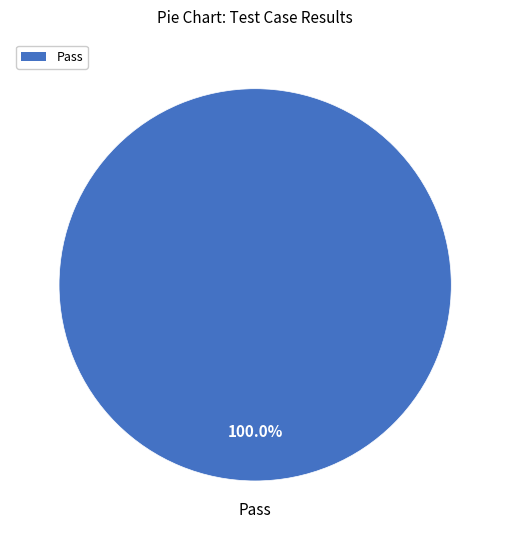

Is there a majority slice in this chart?

Yes